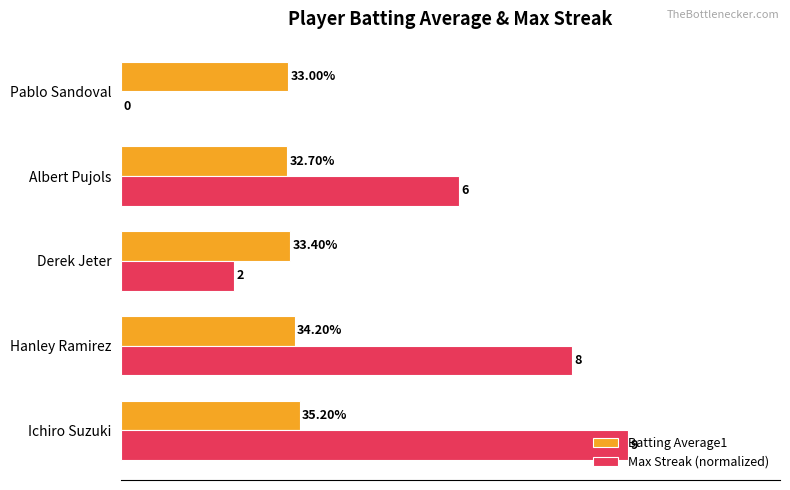

At which category is the sum across all series the highest?

Ichiro Suzuki